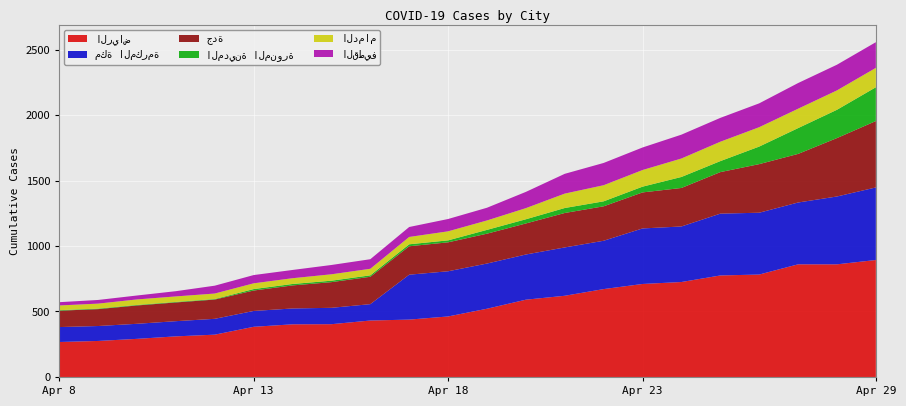

Reading right to left, transcribe all the data shown in this chart.

الرياض: Apr 29=893	Apr 28=860	Apr 27=860	Apr 26=782	Apr 25=775	Apr 24=725	Apr 23=710	Apr 22=671	Apr 21=620	Apr 20=590	Apr 19=521	Apr 18=462	Apr 17=438	Apr 16=431	Apr 15=403	Apr 14=402	Apr 13=383	Apr 12=323	Apr 11=310	Apr 10=291	Apr 9=275	Apr 8=267
مكة المكرمة: Apr 29=554	Apr 28=518	Apr 27=472	Apr 26=472	Apr 25=472	Apr 24=424	Apr 23=424	Apr 22=369	Apr 21=369	Apr 20=345	Apr 19=345	Apr 18=345	Apr 17=343	Apr 16=125	Apr 15=125	Apr 14=121	Apr 13=121	Apr 12=121	Apr 11=116	Apr 10=115	Apr 9=114	Apr 8=114
جدة: Apr 29=507	Apr 28=446	Apr 27=371	Apr 26=371	Apr 25=317	Apr 24=294	Apr 23=275	Apr 22=263	Apr 21=263	Apr 20=237	Apr 19=228	Apr 18=221	Apr 17=217	Apr 16=209	Apr 15=196	Apr 14=176	Apr 13=156	Apr 12=147	Apr 11=143	Apr 10=140	Apr 9=129	Apr 8=125
المدينة المنورة: Apr 29=258	Apr 28=216	Apr 27=197	Apr 26=134	Apr 25=84	Apr 24=84	Apr 23=44	Apr 22=38	Apr 21=38	Apr 20=32	Apr 19=29	Apr 18=15	Apr 17=15	Apr 16=11	Apr 15=11	Apr 14=11	Apr 13=11	Apr 12=4	Apr 11=4	Apr 10=4	Apr 9=4	Apr 8=4
الدمام: Apr 29=148	Apr 28=148	Apr 27=148	Apr 26=148	Apr 25=148	Apr 24=141	Apr 23=127	Apr 22=123	Apr 21=110	Apr 20=85	Apr 19=72	Apr 18=69	Apr 17=56	Apr 16=50	Apr 15=49	Apr 14=44	Apr 13=44	Apr 12=42	Apr 11=42	Apr 10=42	Apr 9=38	Apr 8=36
القطيف: Apr 29=196	Apr 28=196	Apr 27=196	Apr 26=182	Apr 25=182	Apr 24=182	Apr 23=172	Apr 22=170	Apr 21=151	Apr 20=124	Apr 19=97	Apr 18=94	Apr 17=76	Apr 16=73	Apr 15=71	Apr 14=63	Apr 13=63	Apr 12=60	Apr 11=40	Apr 10=30	Apr 9=28	Apr 8=25